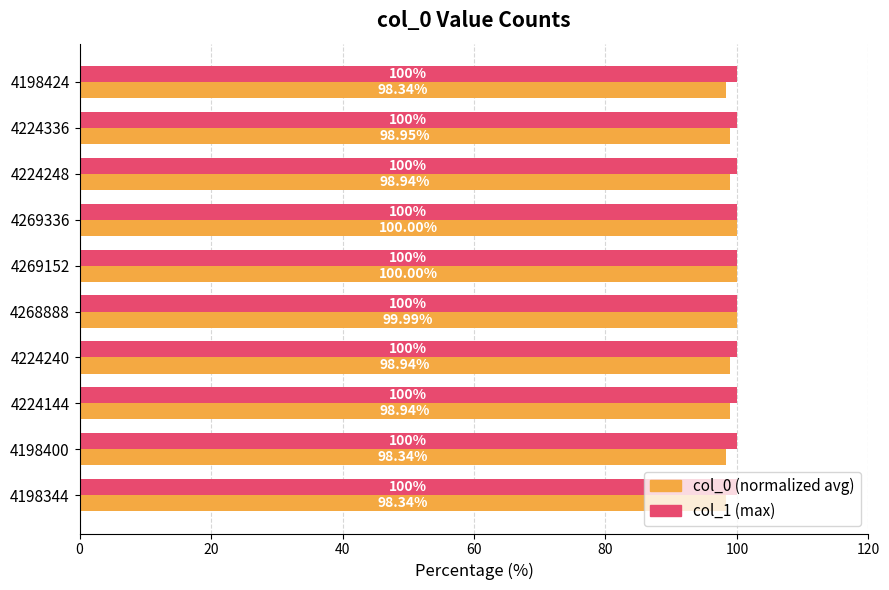

How many data points does each series have?

10